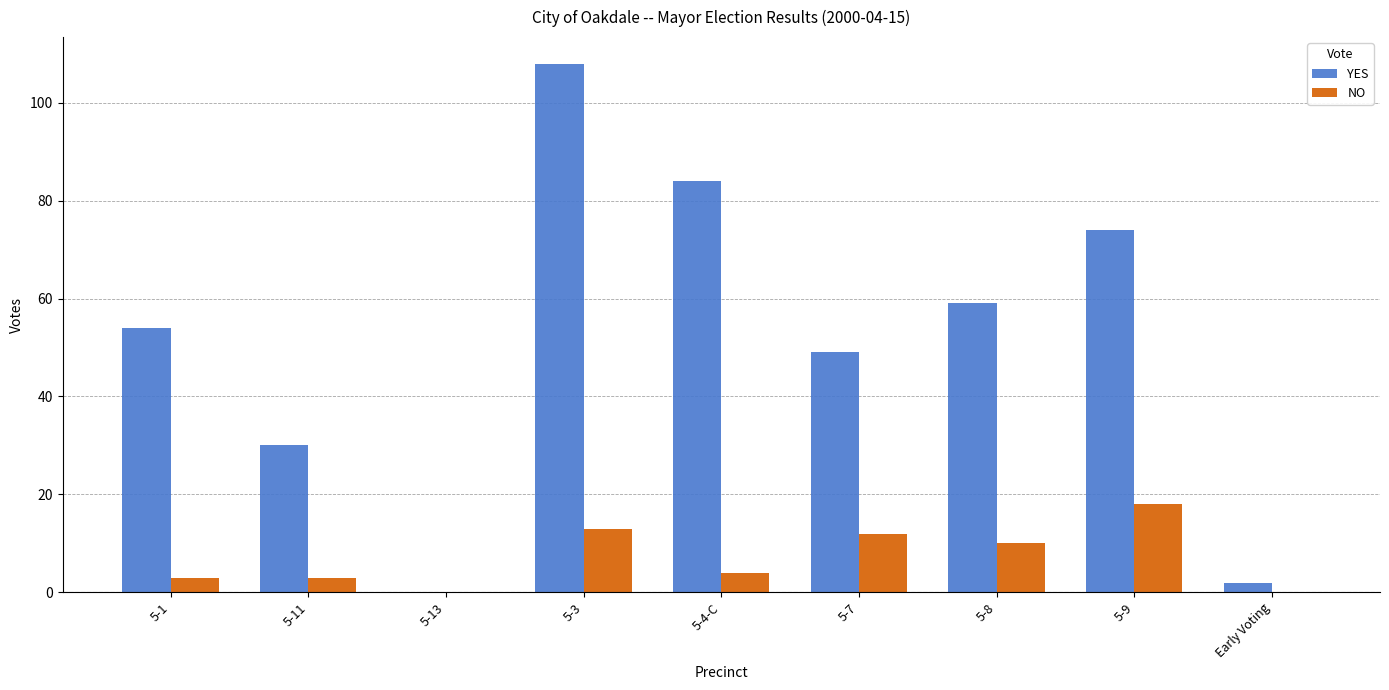

Reading left to right, extract all data points from this chart.

YES: 54	30	0	108	84	49	59	74	2
NO: 3	3	0	13	4	12	10	18	0